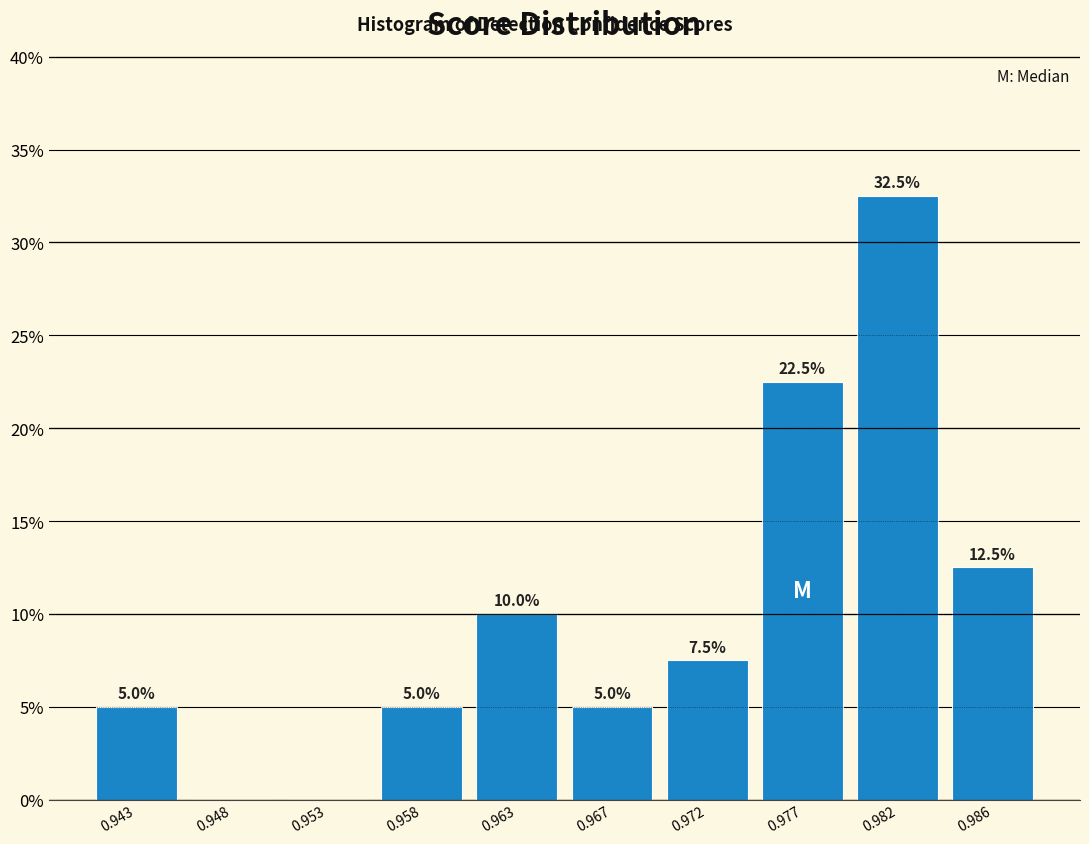

Reading left to right, what are all the values shown in this chart?

0.943=5.0	0.948=0.0	0.953=0.0	0.958=5.0	0.963=10.0	0.967=5.0	0.972=7.5	0.977=22.5	0.982=32.5	0.986=12.5